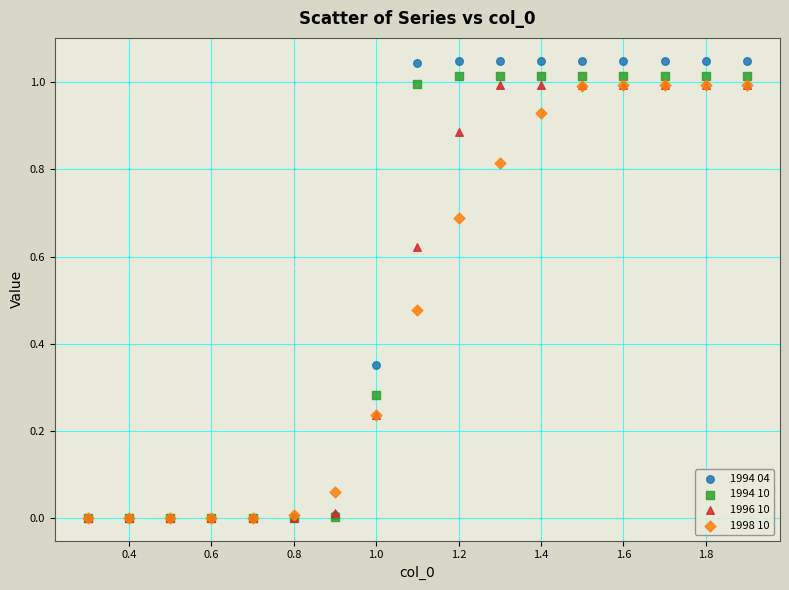

Which series contains the highest Y value?

1994 04